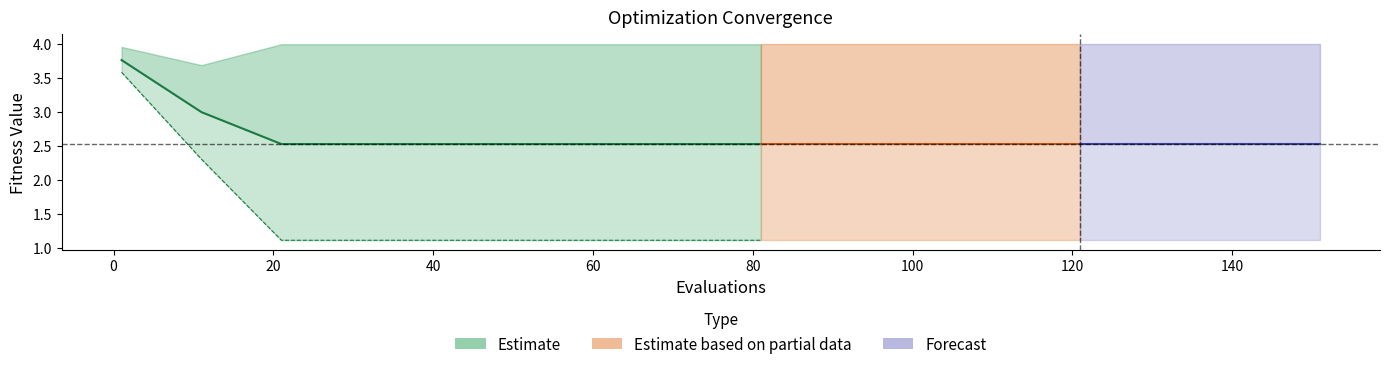

True or false: best has more than 2 points higher than both neighbors.

False